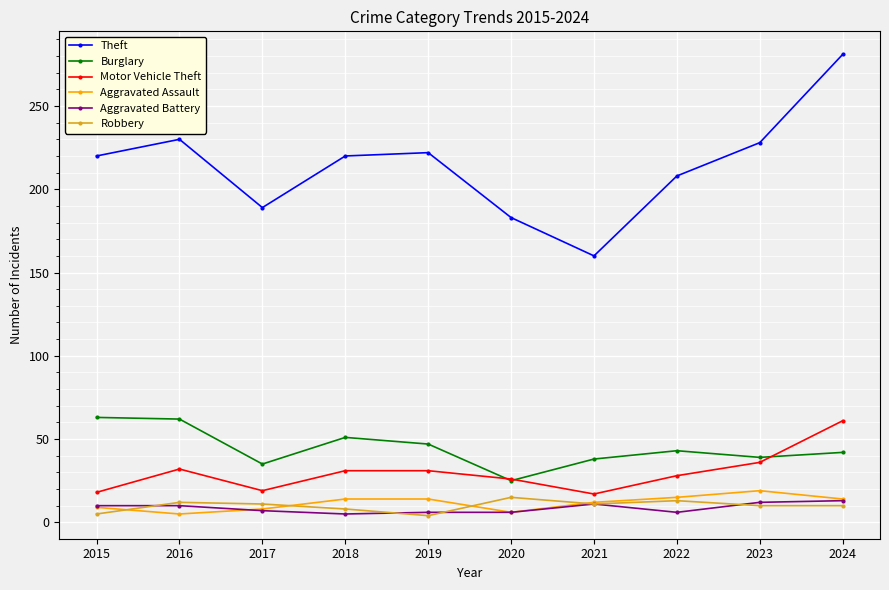

True or false: Theft and Robbery cross at least once.

False